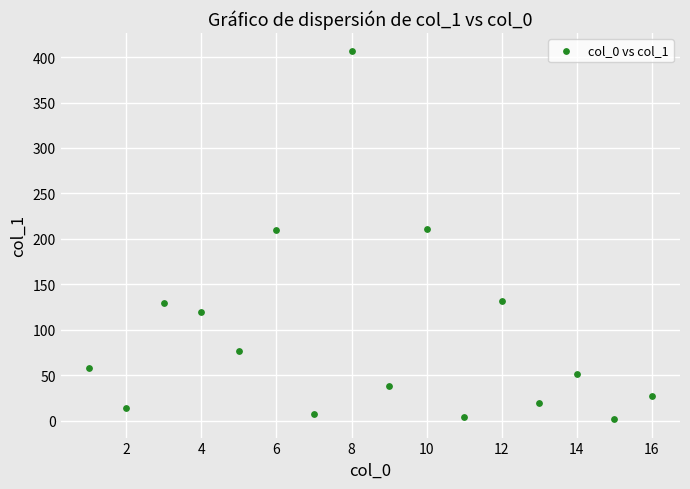

What is the range of Y values (max minus min)?

404.7